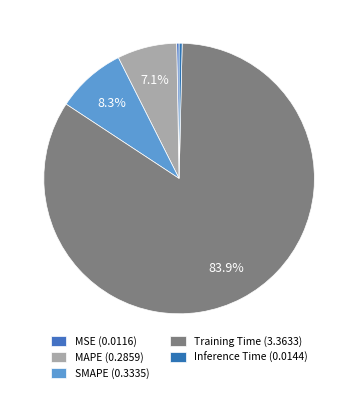

Which category has the smallest portion of the pie?

MSE